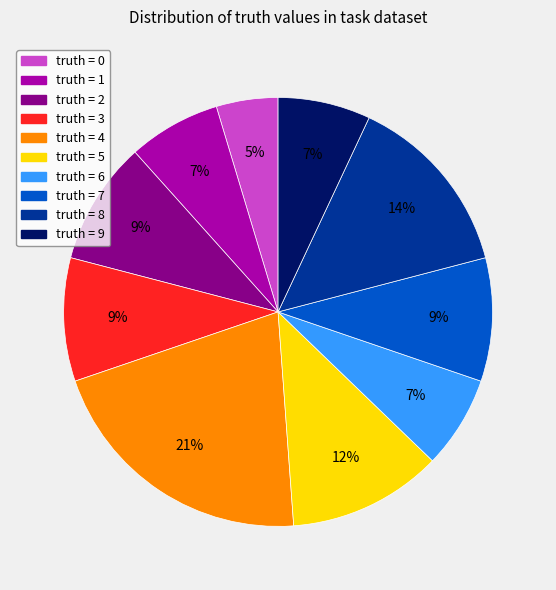

Do truth = 2 and truth = 5 together represent more than half of the pie?

No